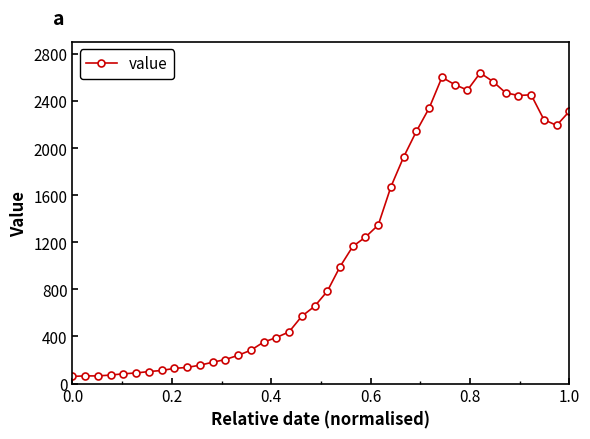

What is the sum of all values?

44980